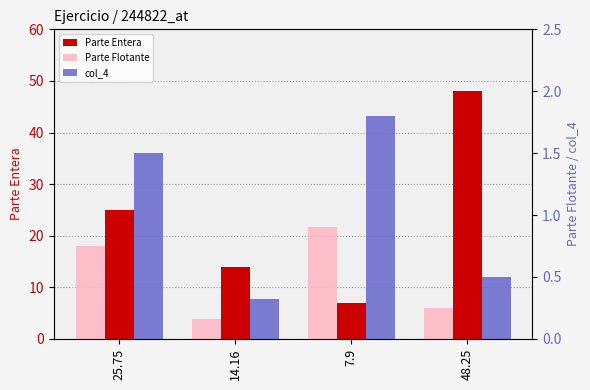

What is the total value across all series at 25.75?

27.2